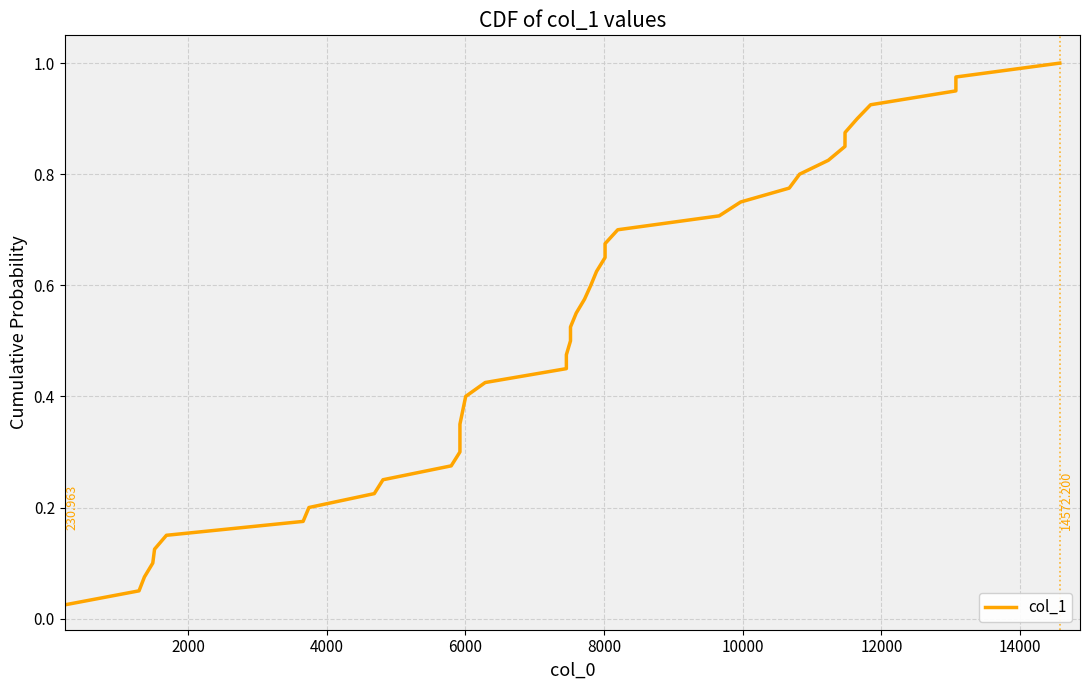

What is the value of the 18th point from the left?

0.5